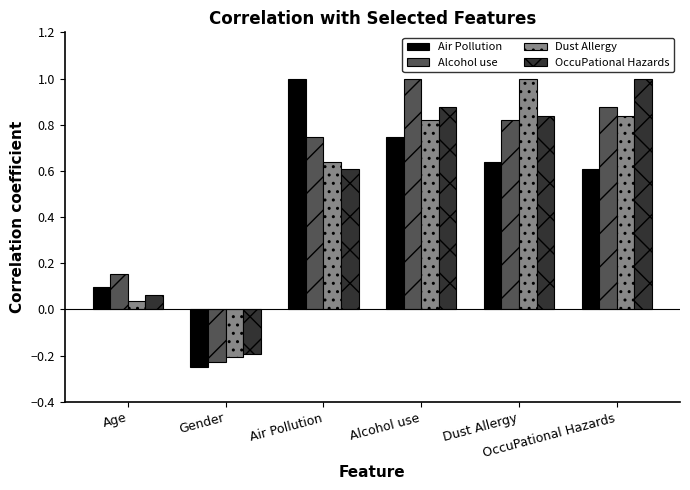

True or false: Dust Allergy has a value of 0.5 at Alcohol use.

False